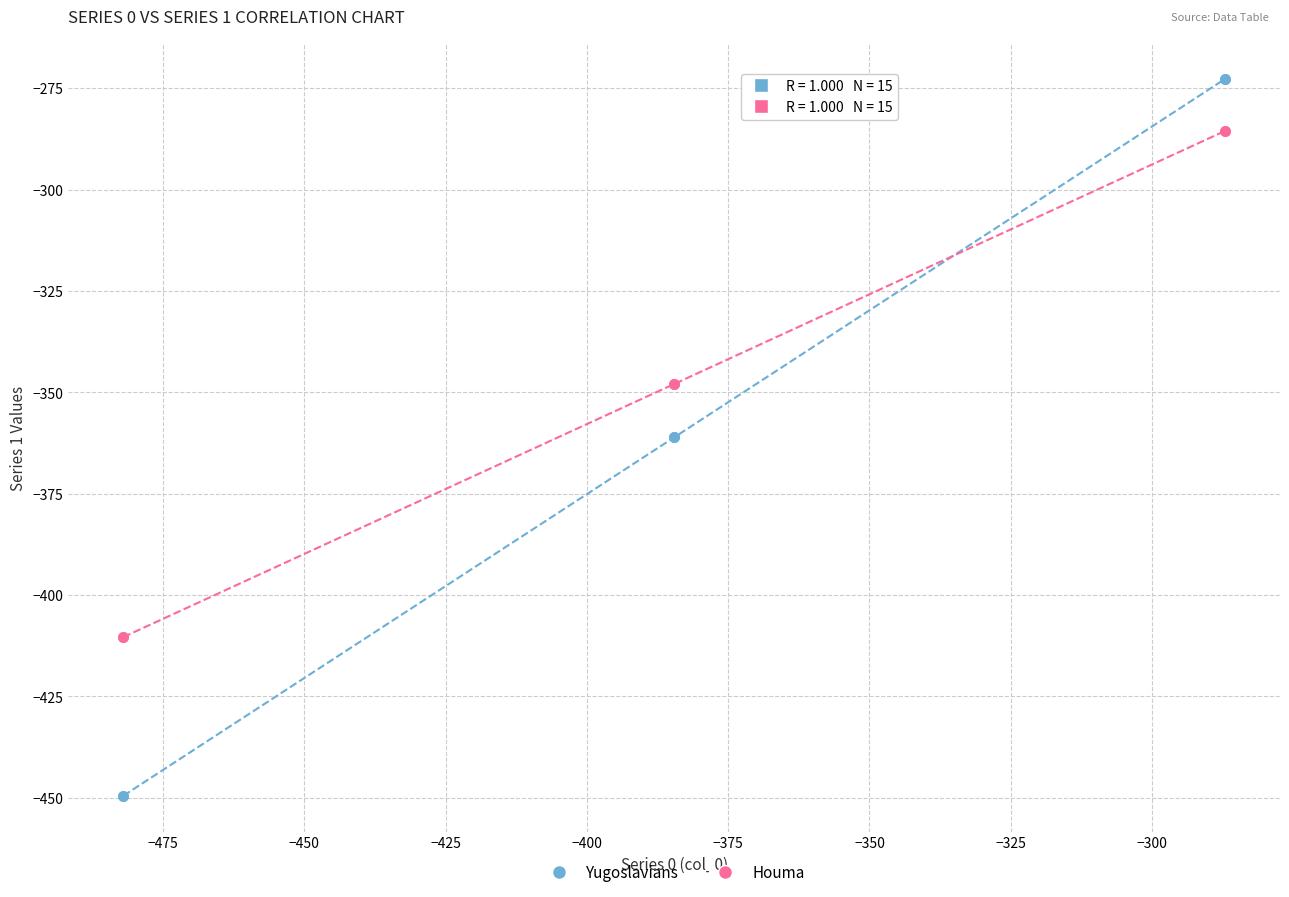

What is the X range (max minus min) for the scatter plot?

194.9